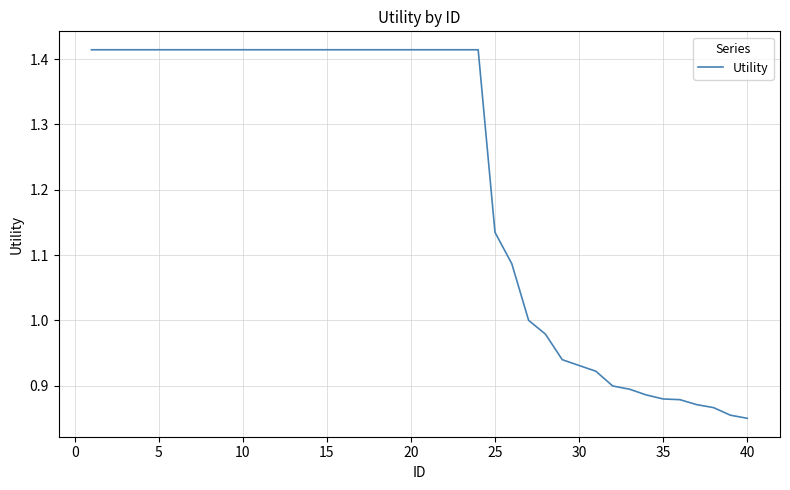

What is the difference between the maximum and minimum values?

0.6